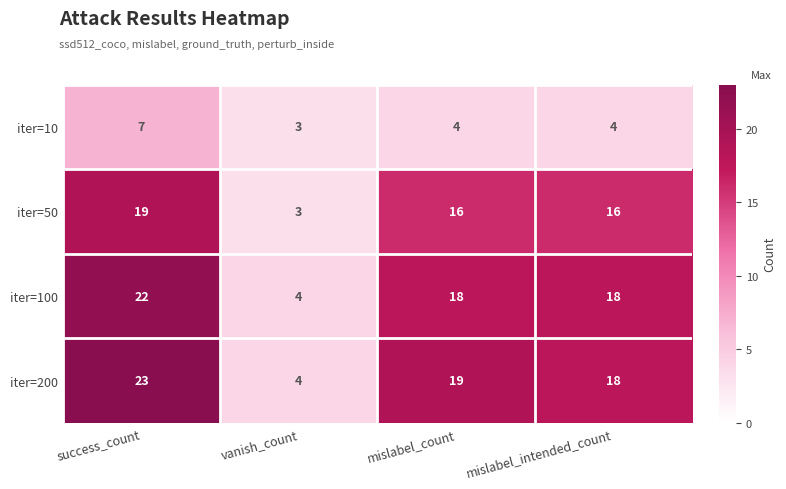

At mislabel_count, list the series in order from smallest to largest.

iter=10, iter=50, iter=100, iter=200